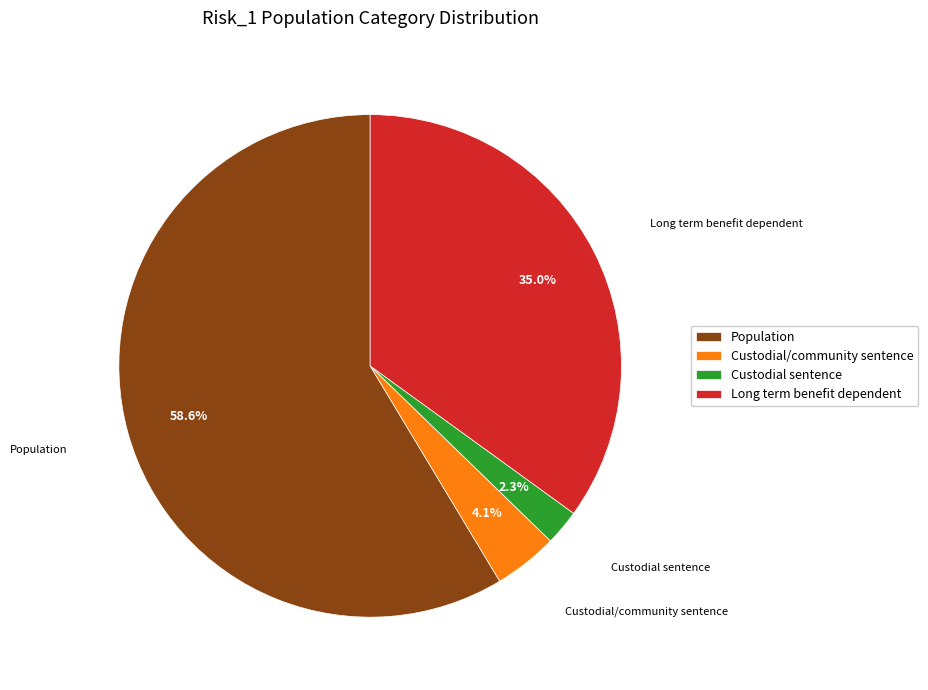

What percentage is the Long term benefit dependent slice, to the nearest percent?

35%